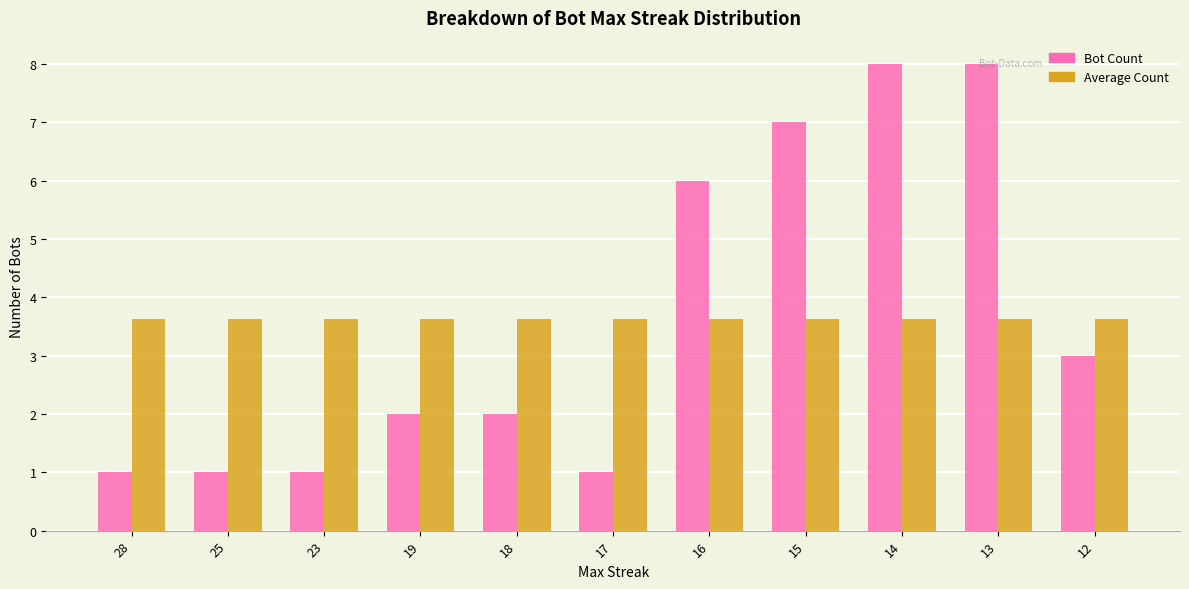

What is the average value of the Average Count series?

3.6